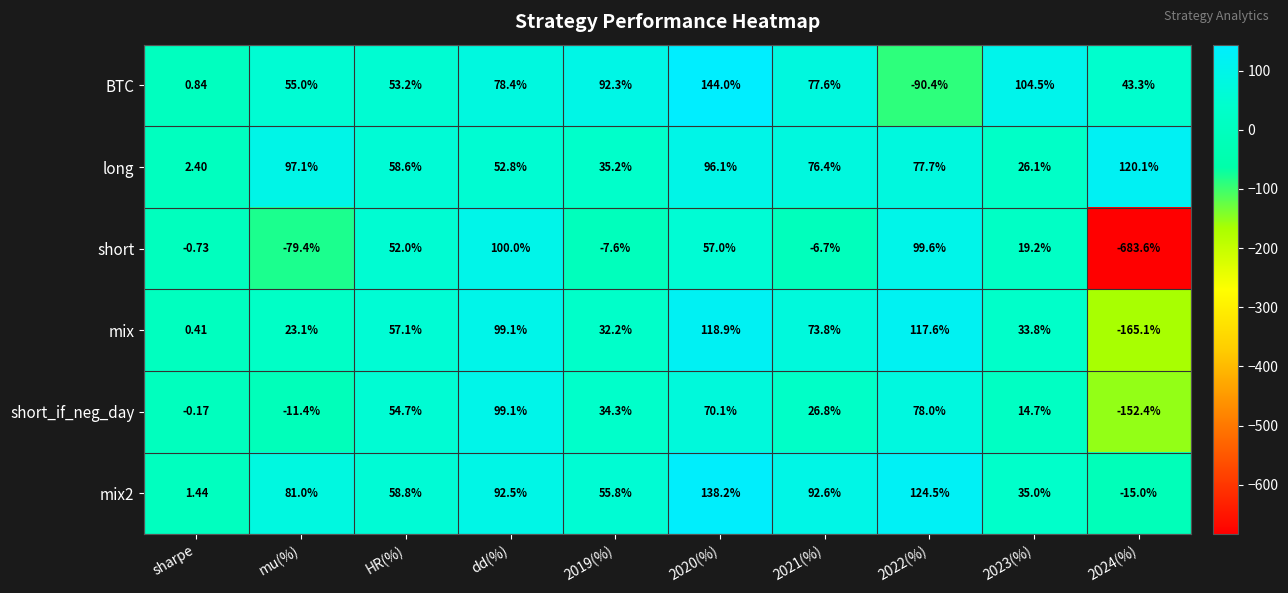

Is the value of long at 2024(%) greater than the value of mix at 2020(%)?

Yes